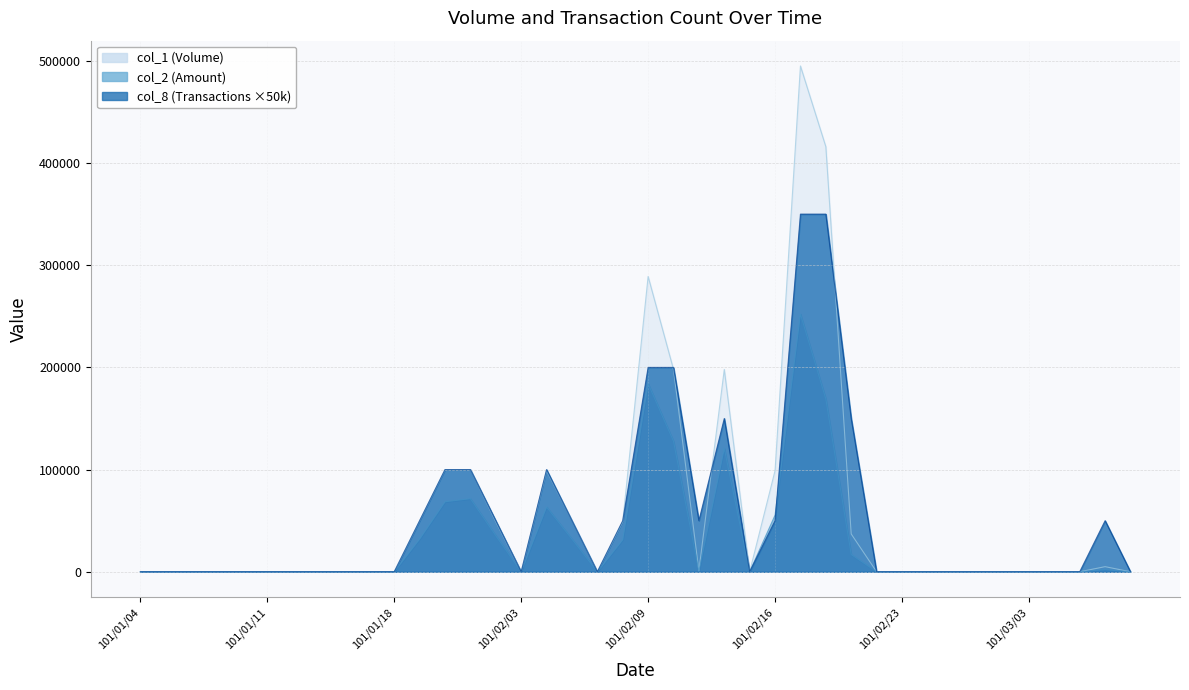

Rank the categories by col_2 value from highest to lowest.

101/02/17, 101/02/09, 101/02/20, 101/02/10, 101/02/14, 101/02/01, 101/01/31, 101/02/04, 101/02/16, 101/02/02, 101/01/30, 101/02/06, 101/02/08, 101/02/21, 101/03/07, 101/02/13, 101/01/04, 101/01/05, 101/01/06, 101/01/09, 101/01/10, 101/01/11, 101/01/12, 101/01/13, 101/01/16, 101/01/17, 101/01/18, 101/02/03, 101/02/07, 101/02/15, 101/02/22, 101/02/23, 101/02/24, 101/02/29, 101/03/01, 101/03/02, 101/03/03, 101/03/05, 101/03/06, 101/03/08